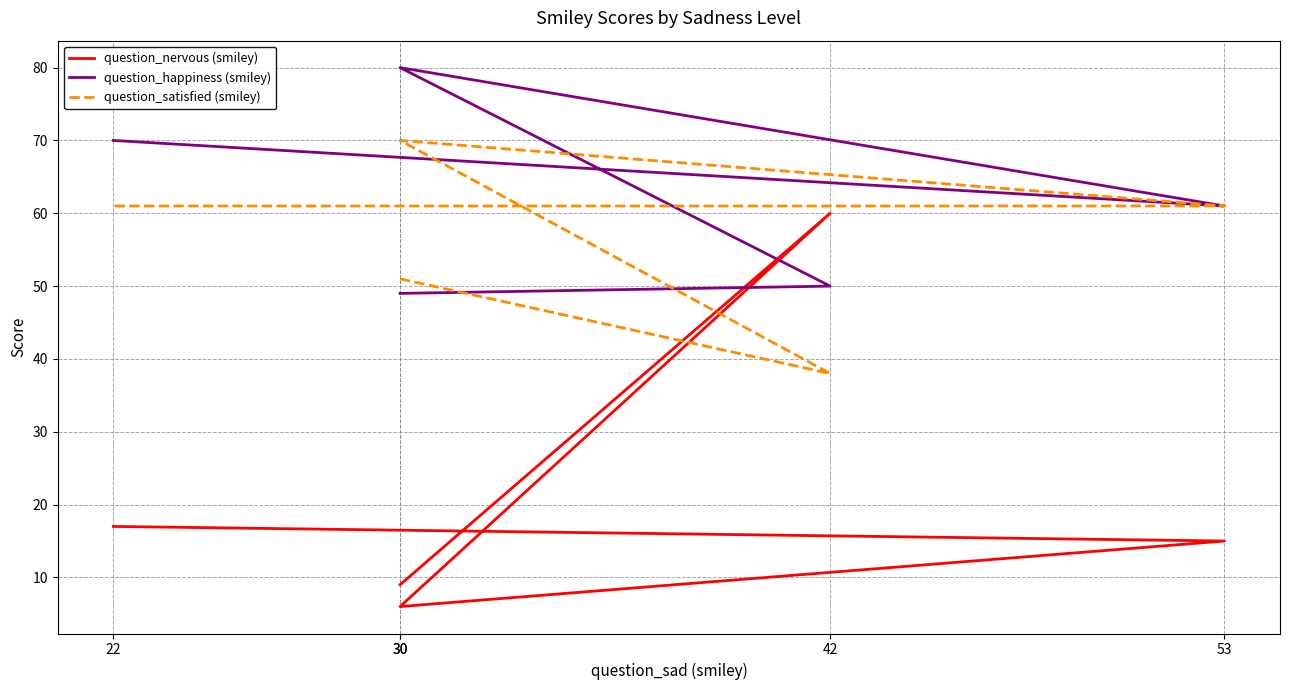

In question_nervous (smiley), how many points are higher than both neighbors (excluding endpoints)?

1